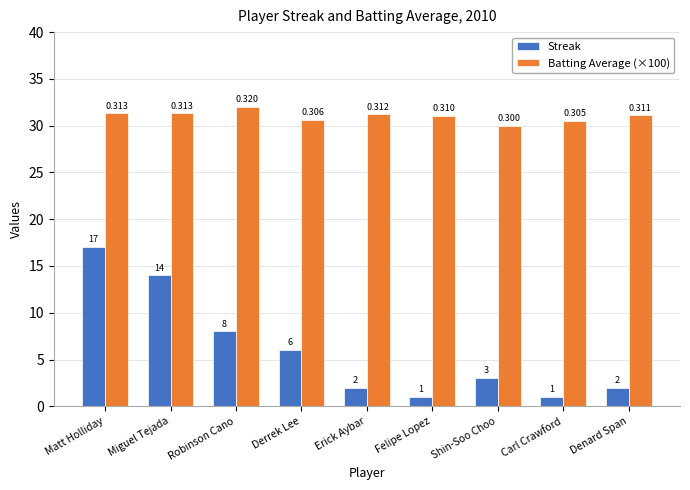

Is it true that Streak equals 1.0 at Felipe Lopez?

True